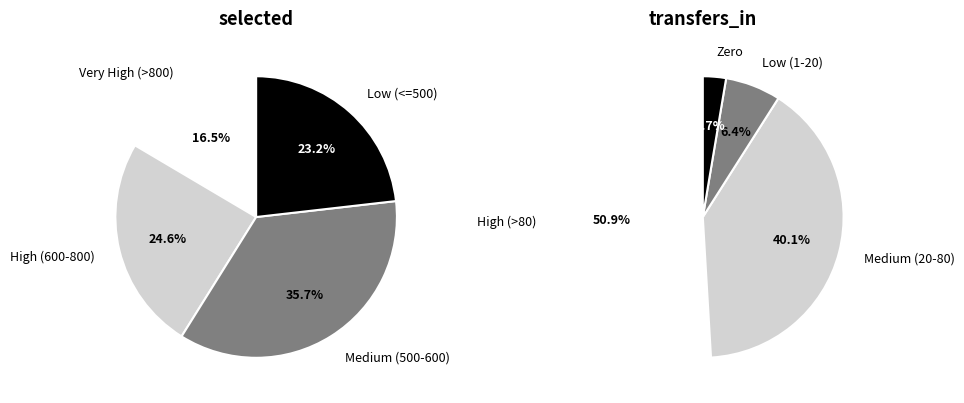

Is it true that 7 is 3% of the pie?

True